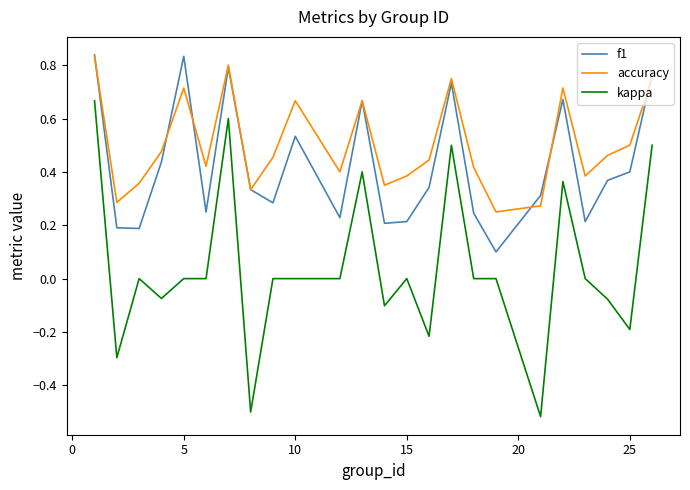

True or false: accuracy and f1 intersect in this chart.

True